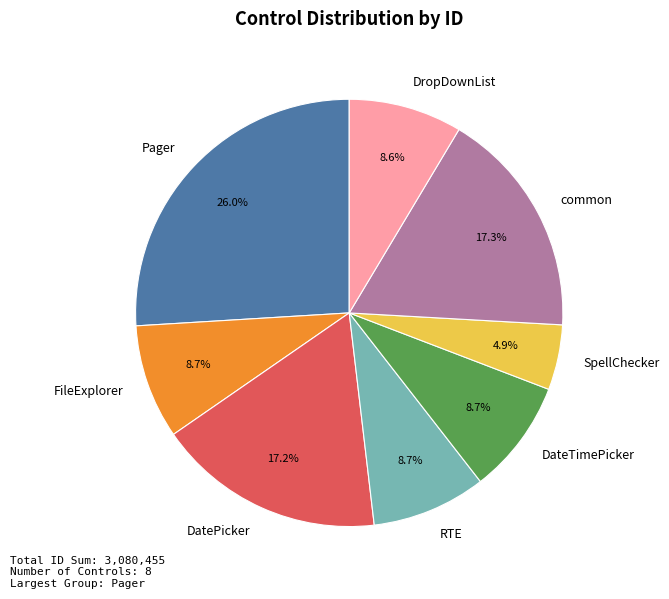

Which slice is the largest?

Pager